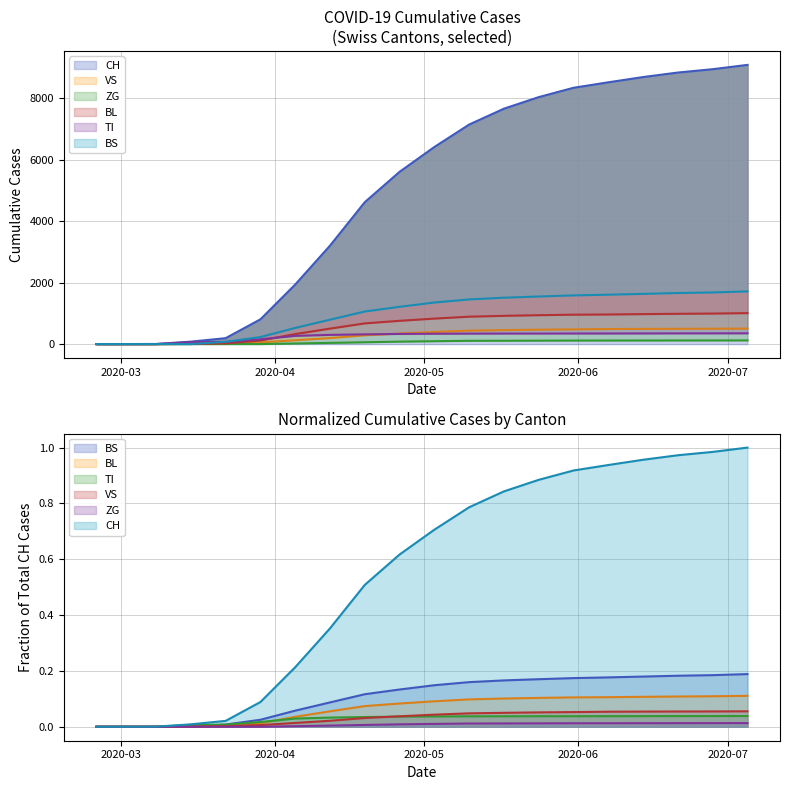

Is the value of BS at 2020-05-31 greater than the value of TI at 2020-05-17?

Yes